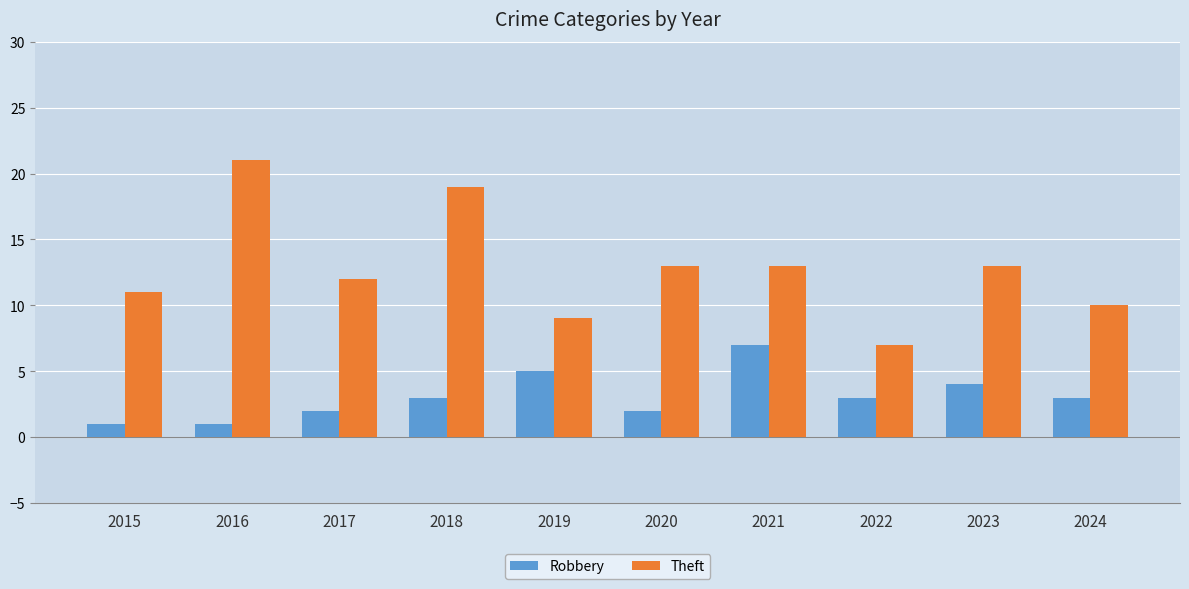

Count the number of data series in this chart.

2